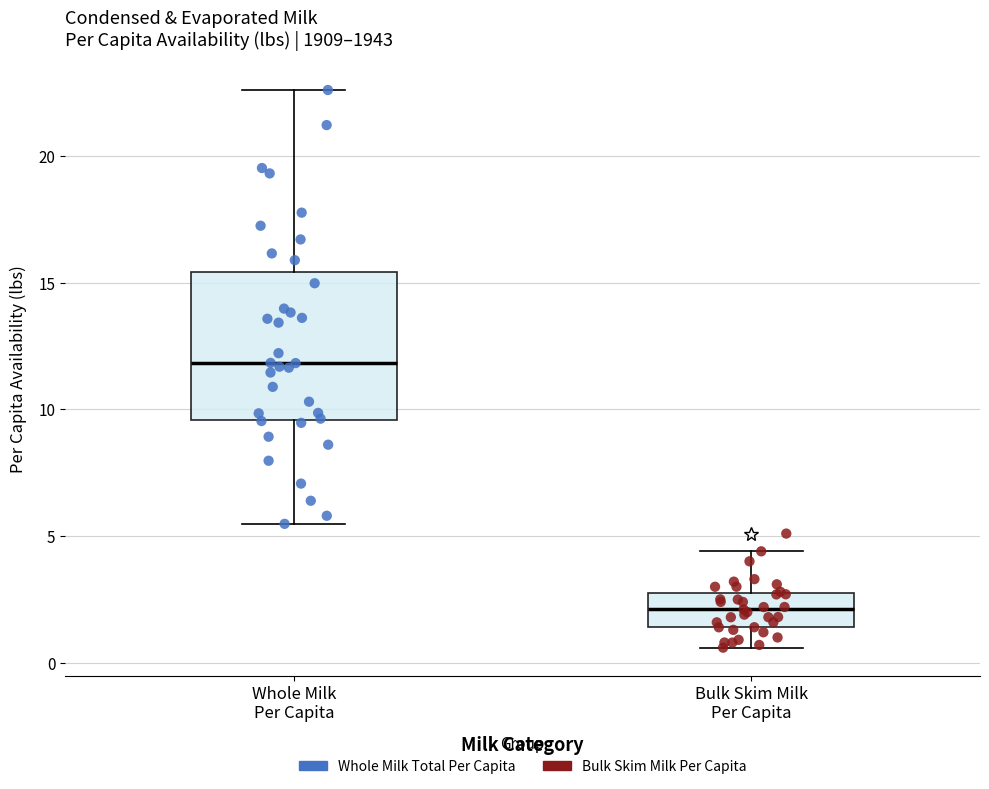

Reading left to right, read every box against the y-axis: the position of its median line, the range the box covers, and the ends of its whiskers. The values are not printed on the chart, so give them approximately, as read against the axis.

Whole Milk Per Capita: median 12.0, box 9.5 to 15.5, whiskers 5.5 to 22.5
Bulk Skim Milk Per Capita: median 2.0, box 1.5 to 3.0, whiskers 0.5 to 4.5